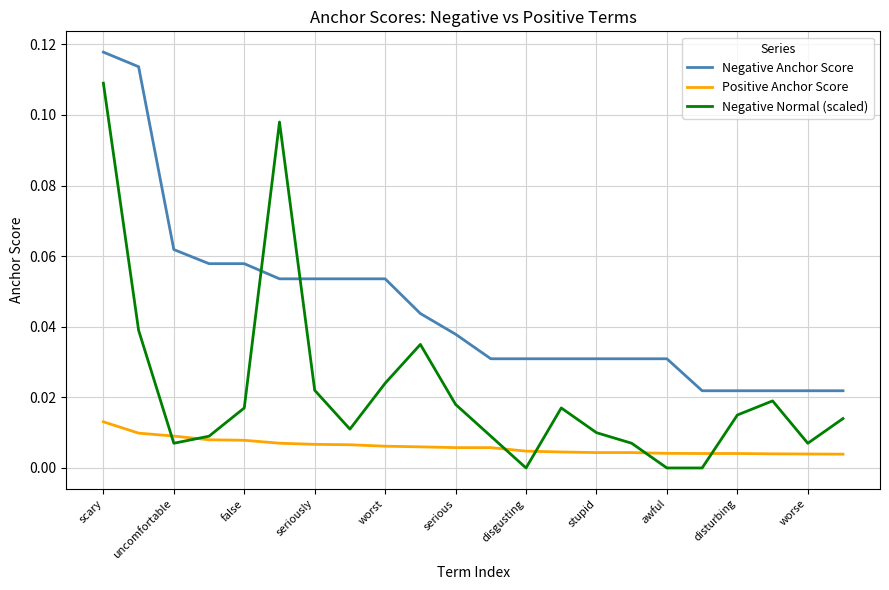

Which series has the widest spread of values?

Negative Normal (scaled)